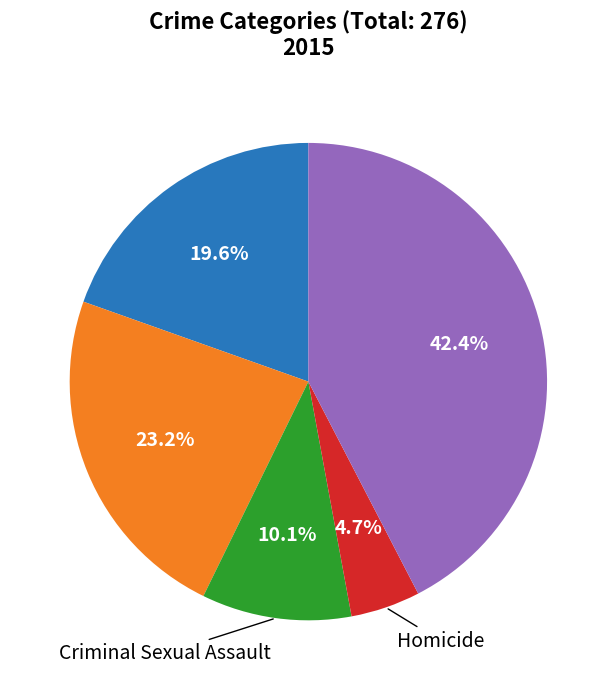

Is there a majority slice in this chart?

No